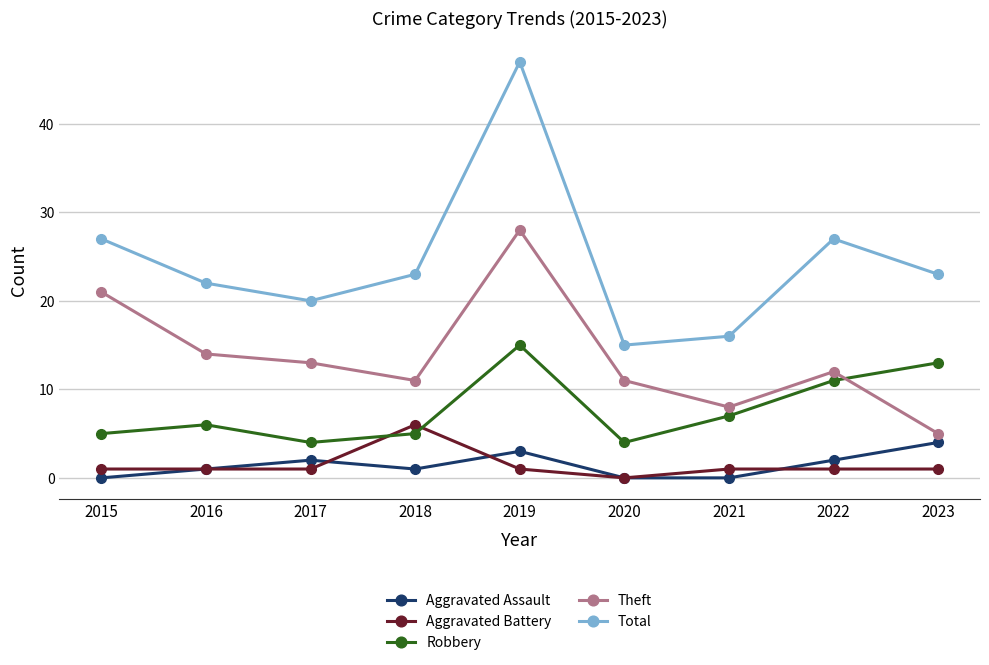

How many series are shown in this chart?

5